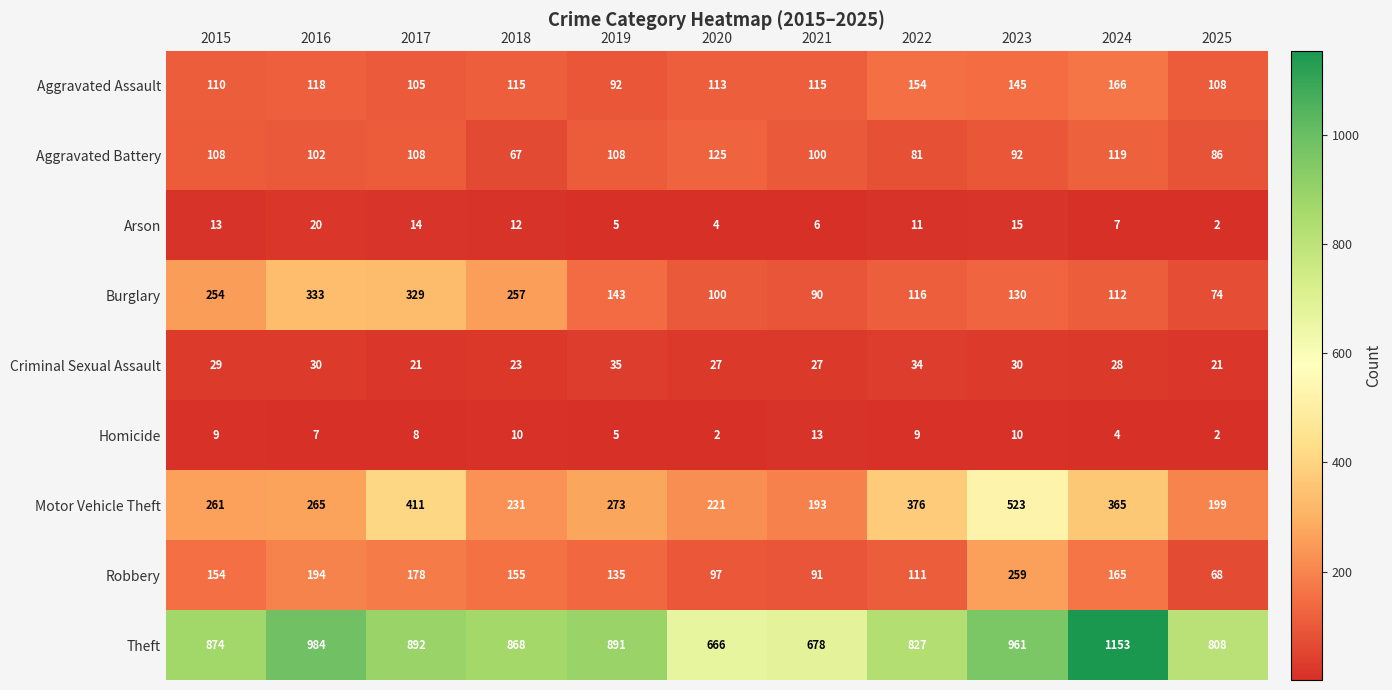

True or false: Arson has a value of 25 at 2023.

False